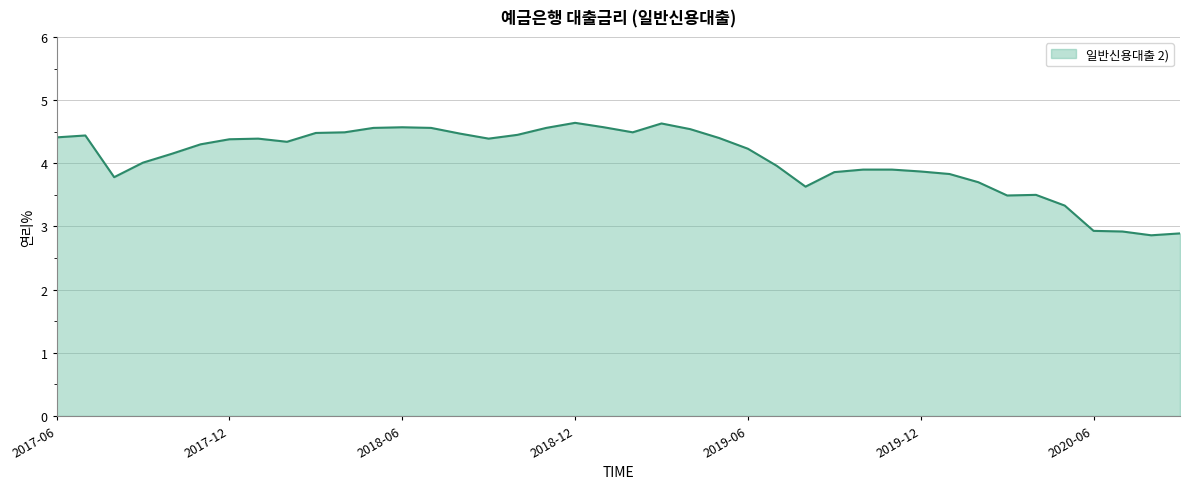

What is the smallest value displayed?

2.9